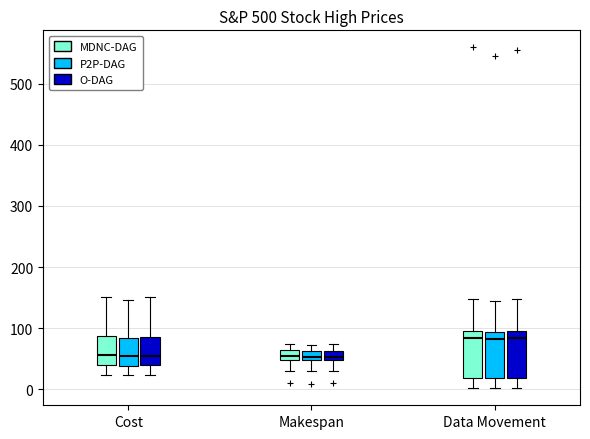

Reading left to right, transcribe this box plot: for each box, give where its median line is, the range the box spans, and where its two whiskers end, as read against the y-axis. The values are not printed on the chart, so give them approximately, as read against the axis.

Cost (MDNC-DAG): median 60, box 40 to 90, whiskers 20 to 150
Cost (P2P-DAG): median 50, box 40 to 80, whiskers 20 to 150
Cost (O-DAG): median 60, box 40 to 90, whiskers 20 to 150
Makespan (MDNC-DAG): median 60 (inside the box), box 50 to 60, whiskers 30 to 80
Makespan (P2P-DAG): median 50 (inside the box), box 50 to 60, whiskers 30 to 70
Makespan (O-DAG): median 50 (inside the box), box 50 to 60, whiskers 30 to 70
Data Movement (MDNC-DAG): median 80, box 20 to 100, whiskers 0 to 150
Data Movement (P2P-DAG): median 80, box 20 to 90, whiskers 0 to 150
Data Movement (O-DAG): median 80, box 20 to 90, whiskers 0 to 150